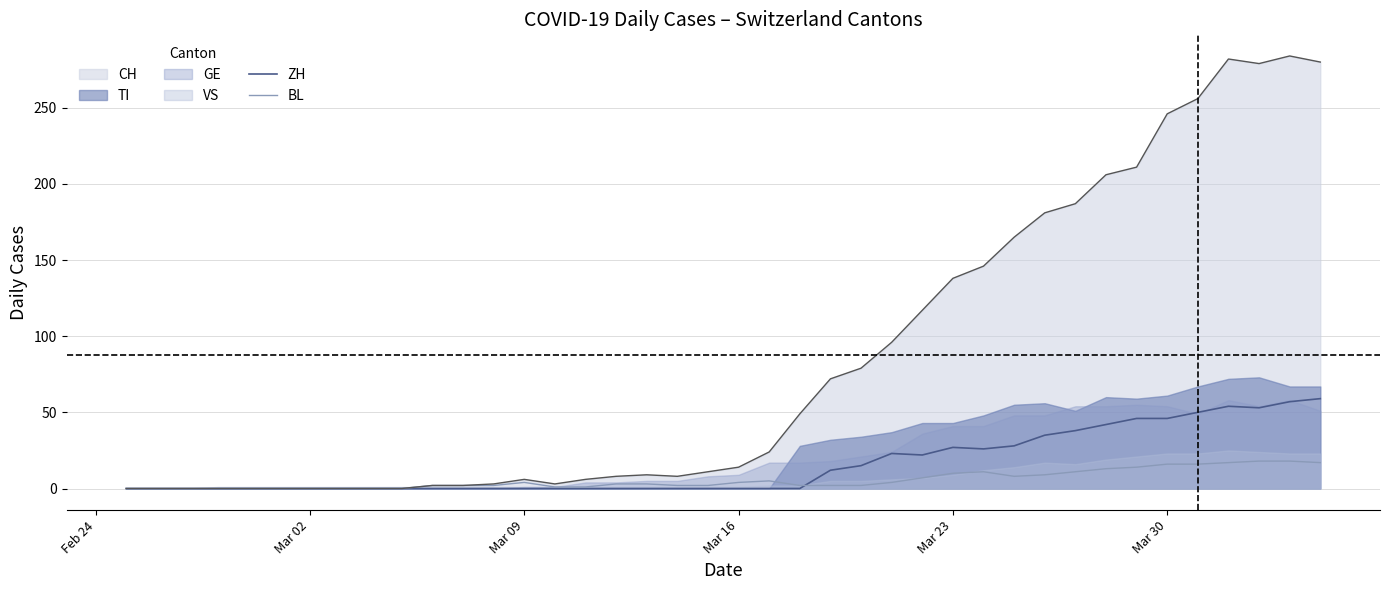

What is the maximum value for ZH?

59